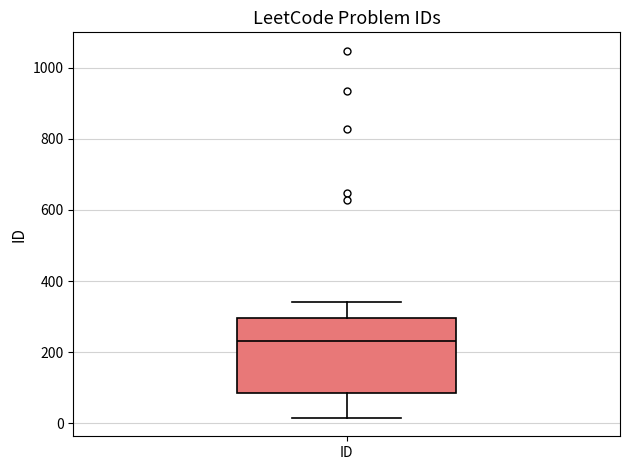

Read this box plot against the y-axis: the position of the median line, the range covered by the box, and the ends of both whiskers. The values are not printed on the chart, so give them approximately, as read against the axis.

median 240, box 80 to 300, whiskers 20 to 340